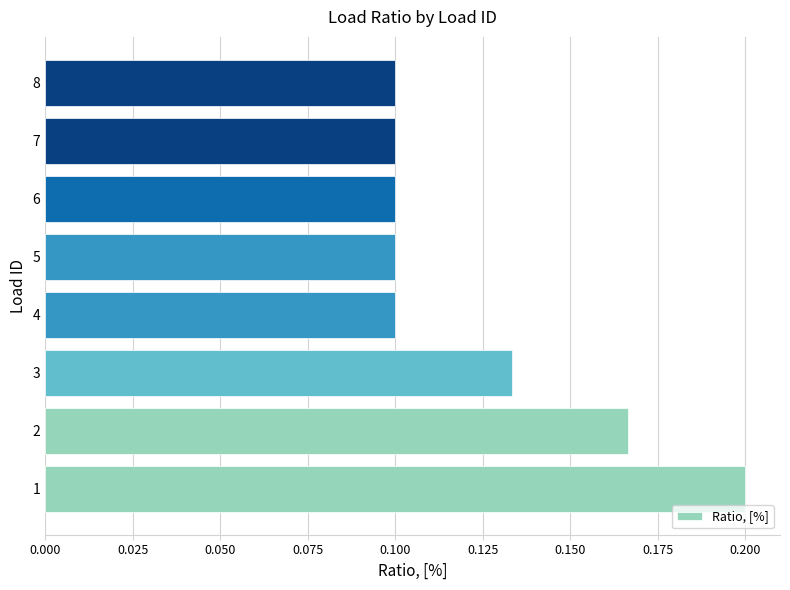

The value at 3 is 0.1. True or false?

True